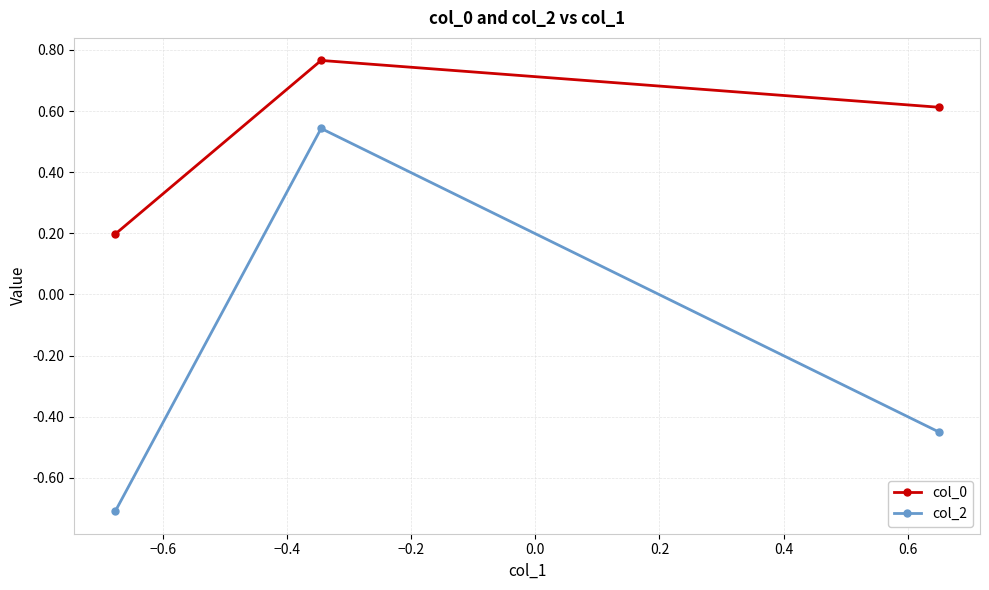

What is the minimum value shown in the chart?

-0.7